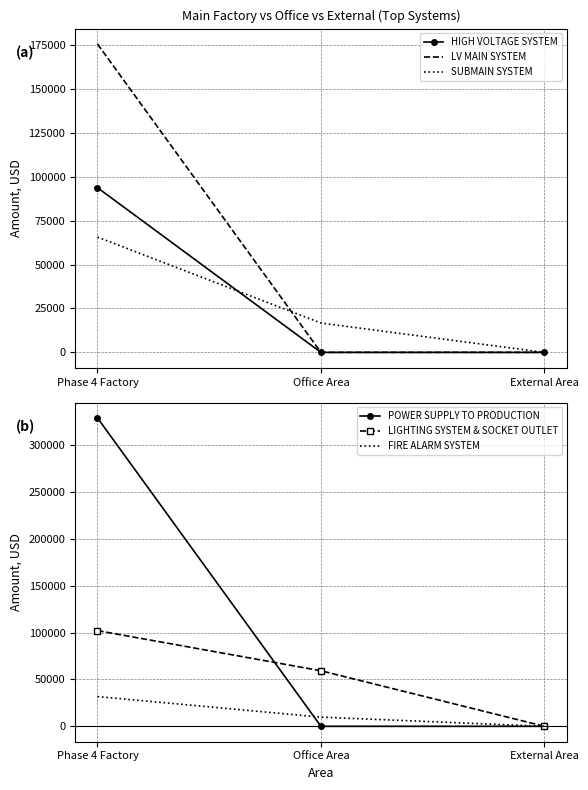

Which has a higher value, External Area or Phase 4 Factory?

Phase 4 Factory